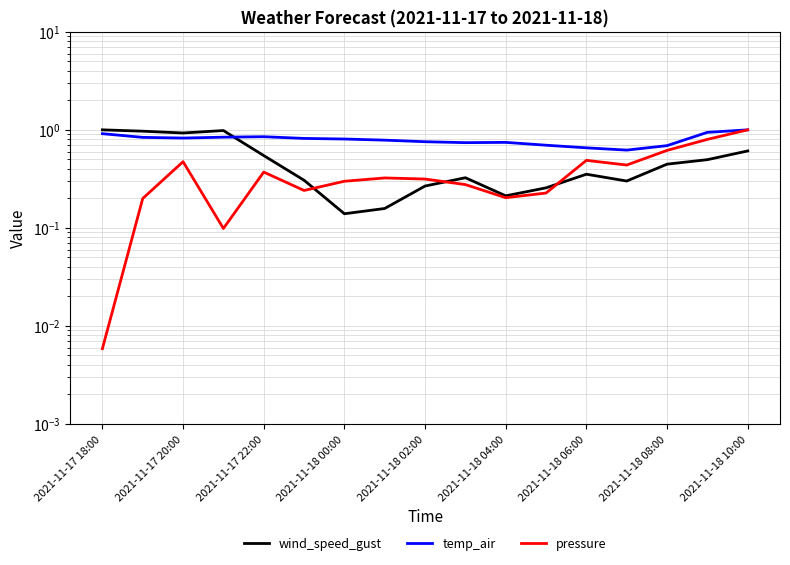

True or false: temp_air and pressure intersect in this chart.

False